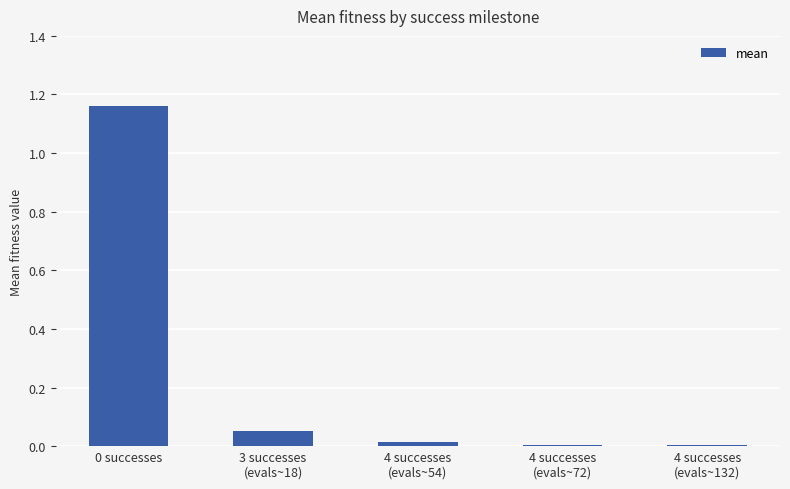

Are the bars horizontal?

No